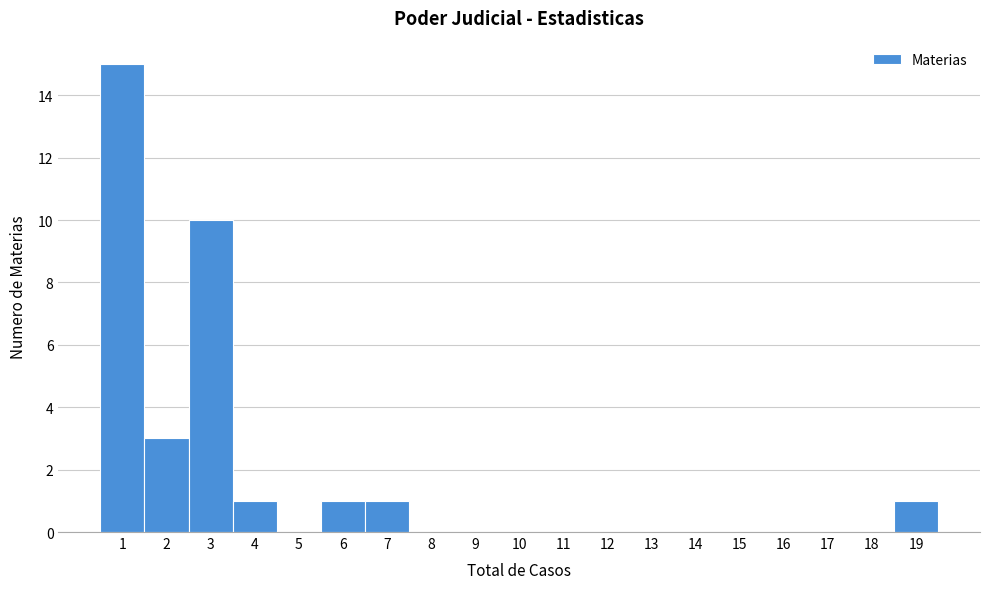

What is the height of the bar covering 0.5 to 1.5 on the x-axis? The values are not printed on the chart, so give them approximately, as read against the axis.

15